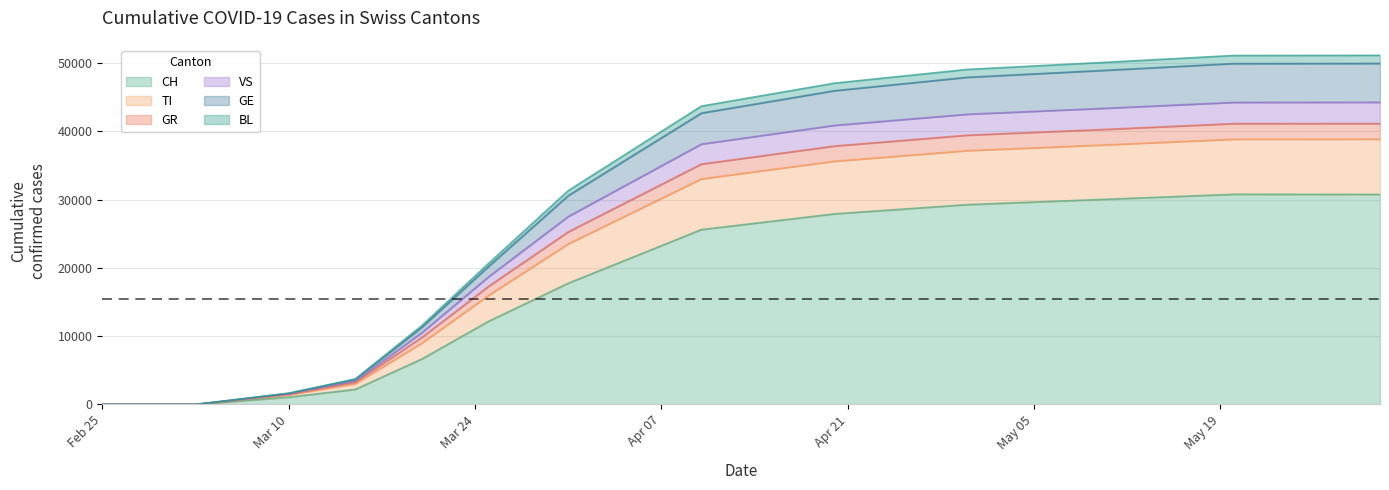

What is the highest value of the CH series?

30768